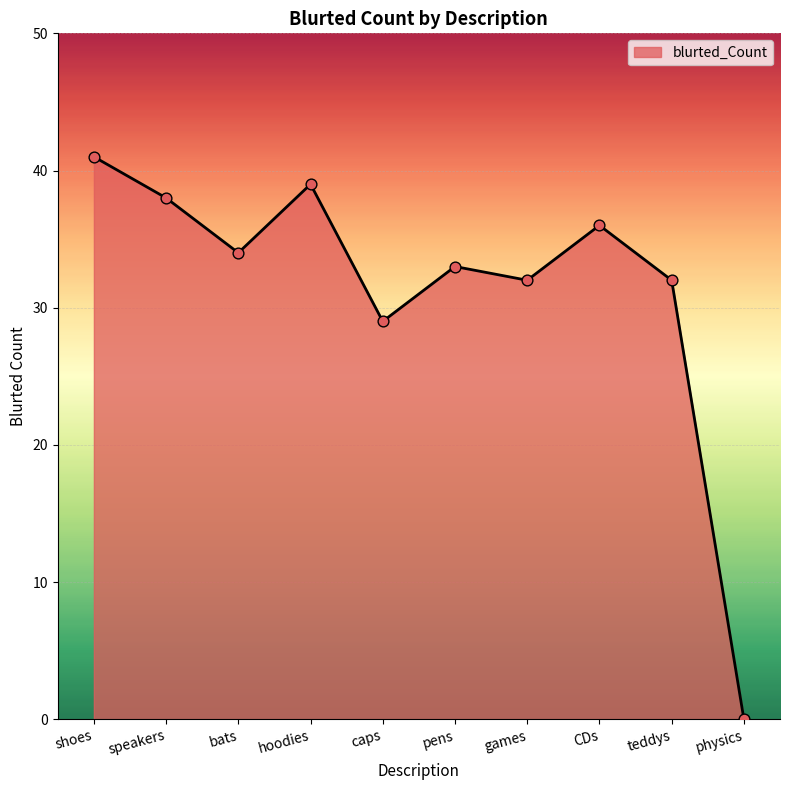

What is the change in value from pens to physics?

-33